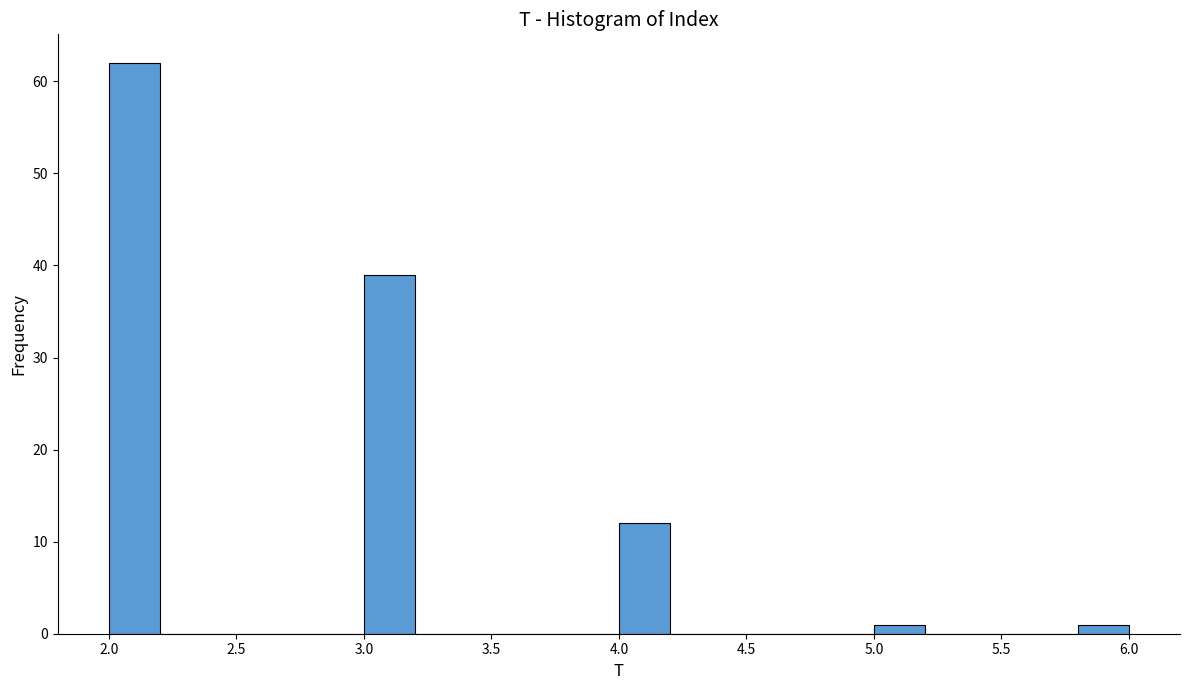

Reading left to right, transcribe this chart: for each bar, give the range it covers on the x-axis and its height. The values are not printed on the chart, so give them approximately, as read against the axis.

2.0 to 2.2: 62
2.2 to 2.4: 0
2.4 to 2.6: 0
2.6 to 2.8: 0
2.8 to 3.0: 0
3.0 to 3.2: 39
3.2 to 3.4: 0
3.4 to 3.6: 0
3.6 to 3.8: 0
3.8 to 4.0: 0
4.0 to 4.2: 12
4.2 to 4.4: 0
4.4 to 4.6: 0
4.6 to 4.8: 0
4.8 to 5.0: 0
5.0 to 5.2: 1
5.2 to 5.4: 0
5.4 to 5.6: 0
5.6 to 5.8: 0
5.8 to 6.0: 1